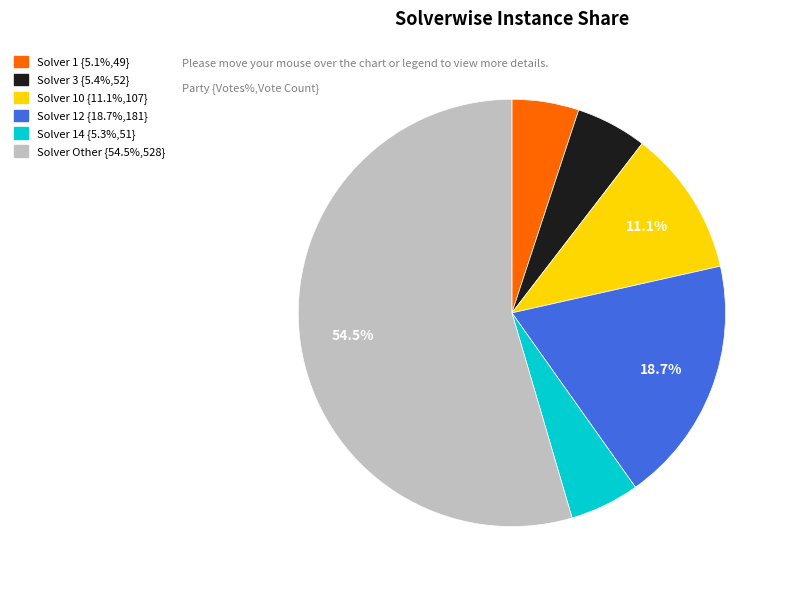

Is there any slice that represents more than half of the pie?

Yes